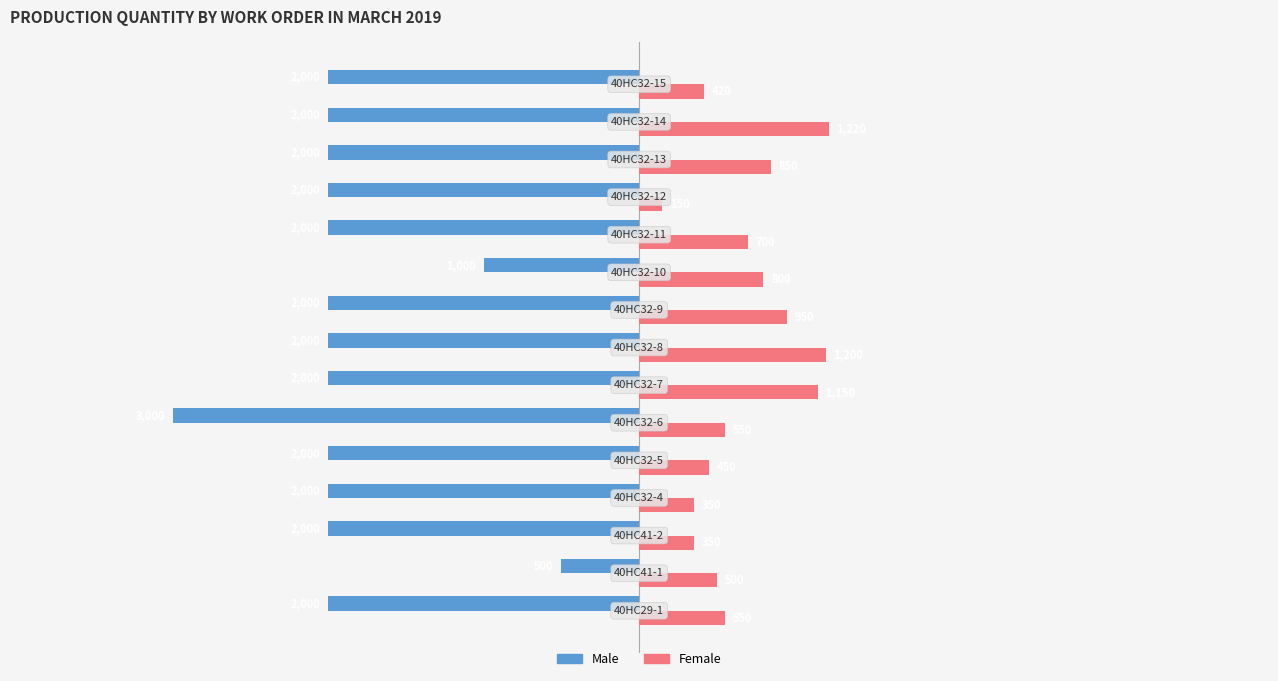

What is the difference between the maximum and second lowest values in the Male series?

1500